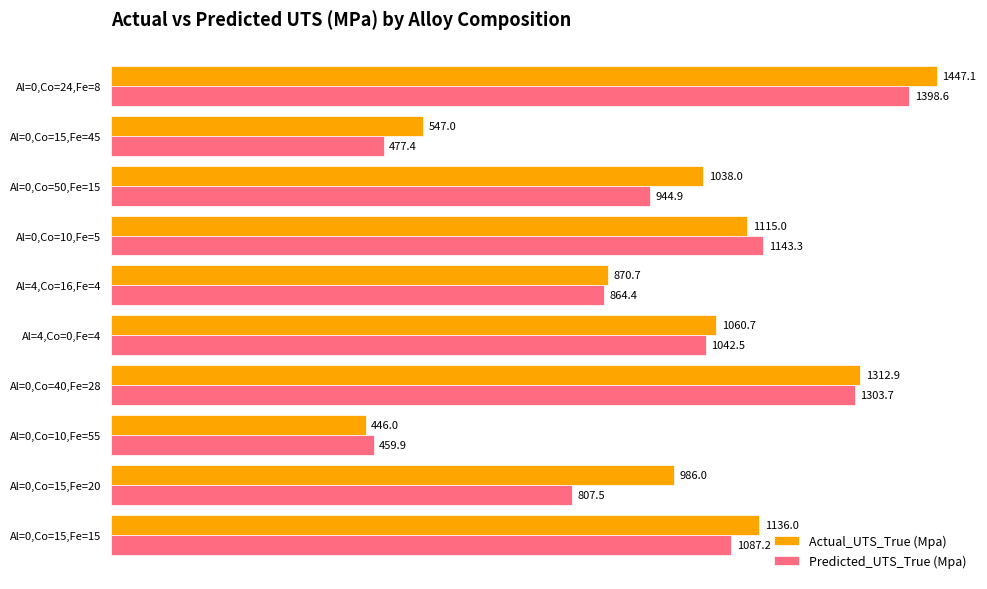

Between Al=0,Co=15,Fe=15 and Al=0,Co=24,Fe=8, which series saw the biggest shift?

Predicted_UTS_True (Mpa)